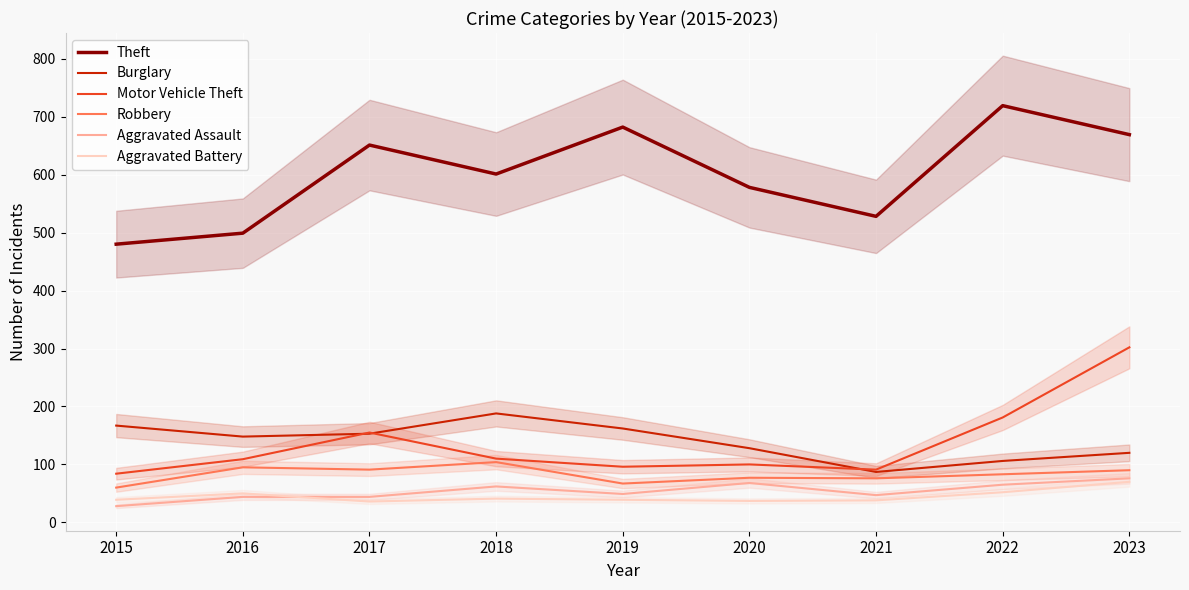

At which label is Robbery closest to 82?

2022